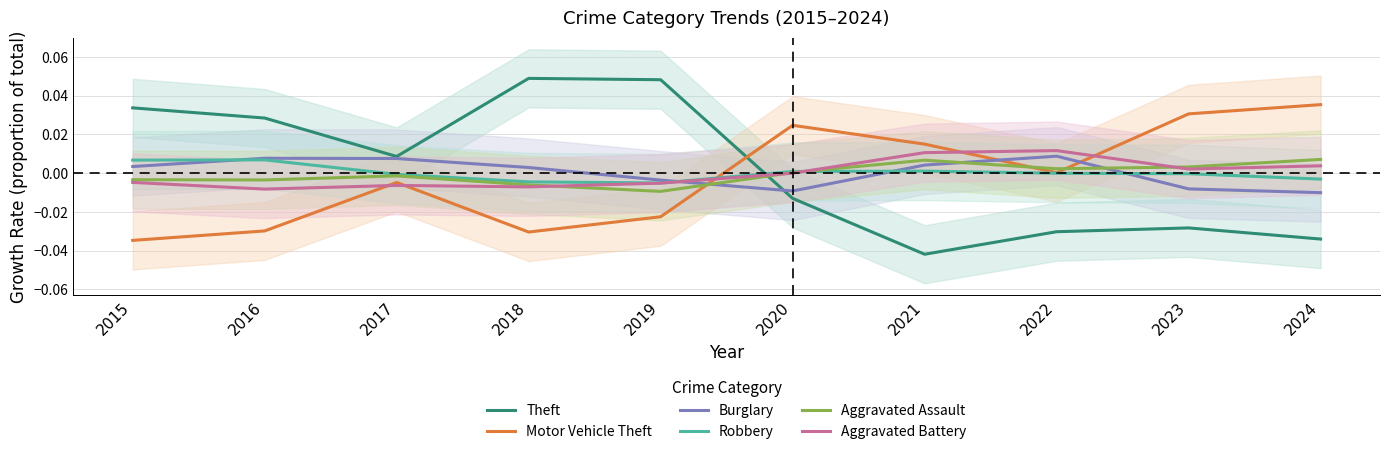

Where do Motor Vehicle Theft and Robbery first cross each other?

2019 and 2020